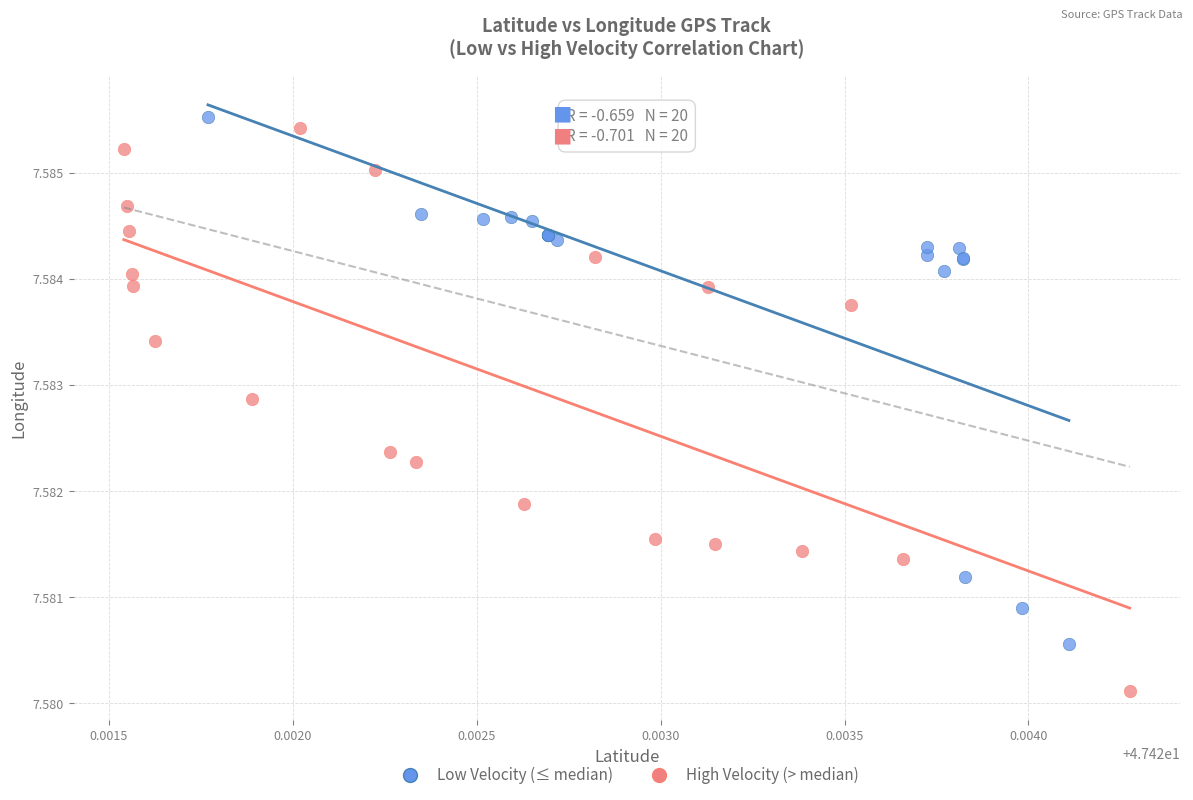

Which series has the largest Y range (max minus min)?

High Velocity (> median)